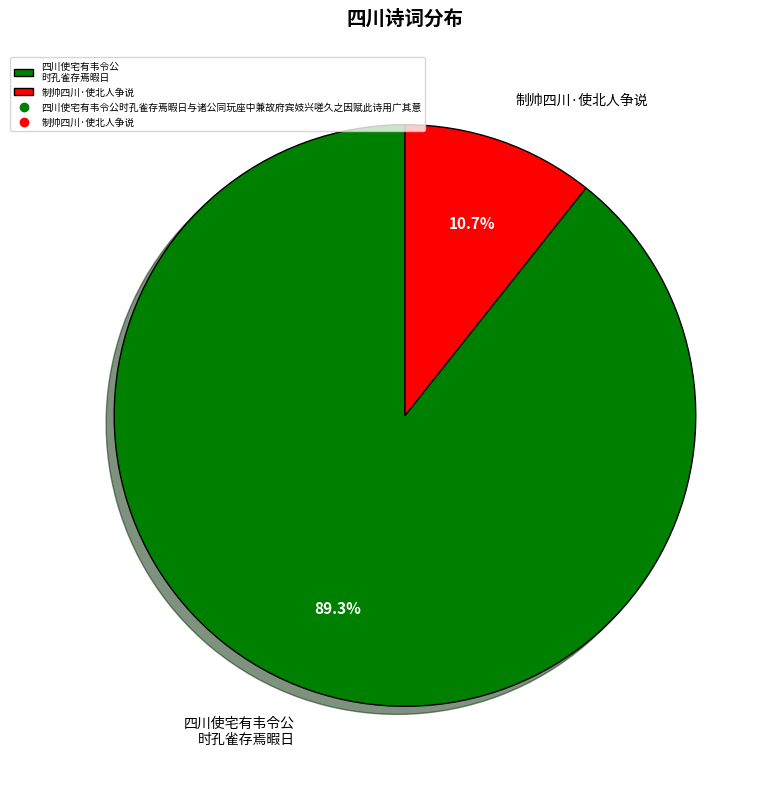

Count the number of slices in the pie.

2